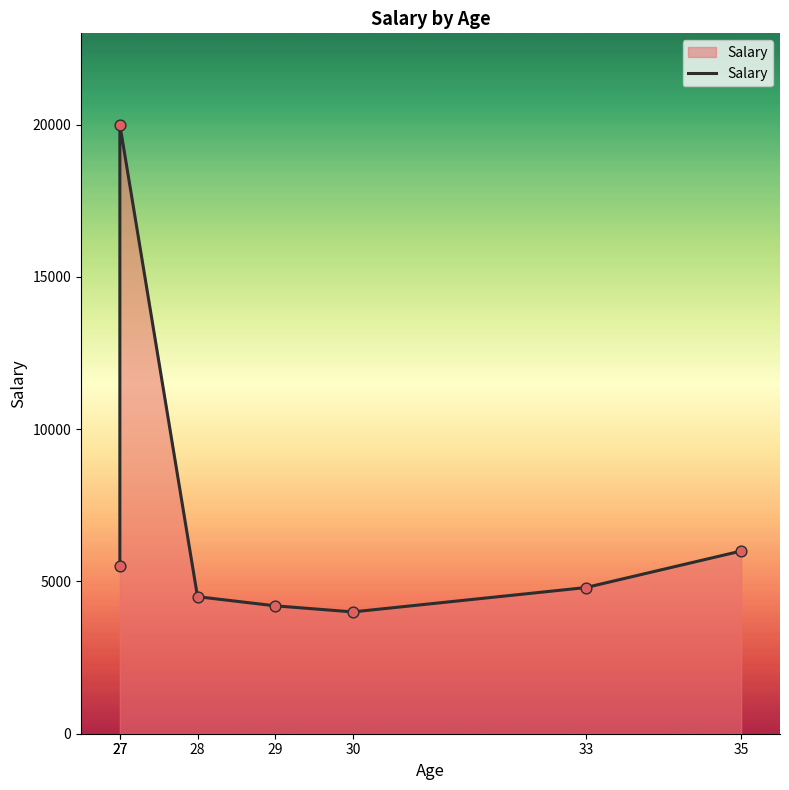

What is the ratio of the value at 29 to the value at 28?

0.9